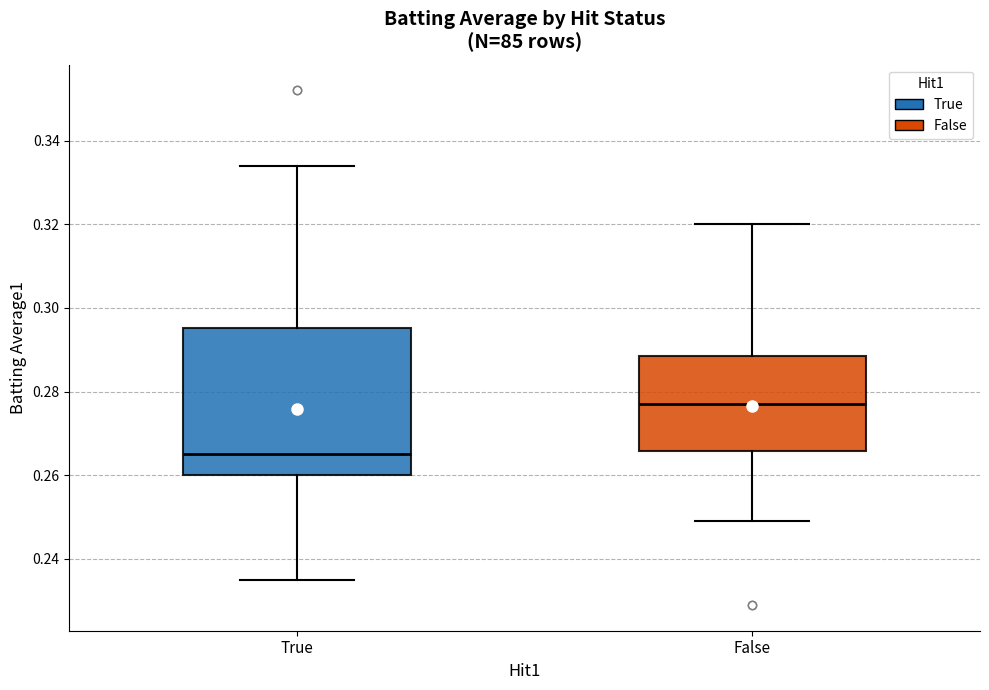

Reading left to right, read every box against the y-axis: the position of its median line, the range the box covers, and the ends of its whiskers. The values are not printed on the chart, so give them approximately, as read against the axis.

True: median 0.266, box 0.260 to 0.296, whiskers 0.236 to 0.334
False: median 0.278, box 0.266 to 0.288, whiskers 0.250 to 0.320